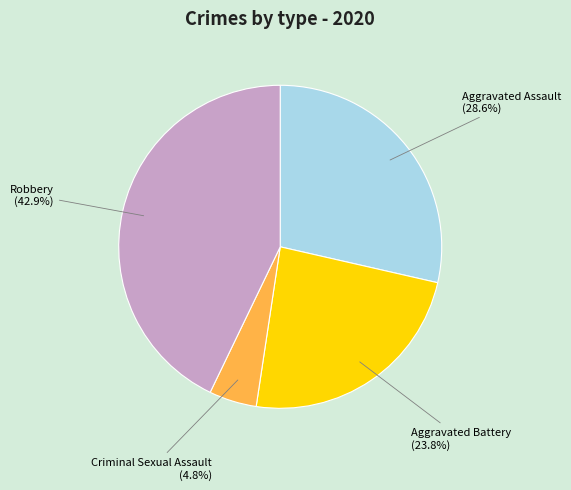

Does Aggravated Battery represent more than half of the total?

No